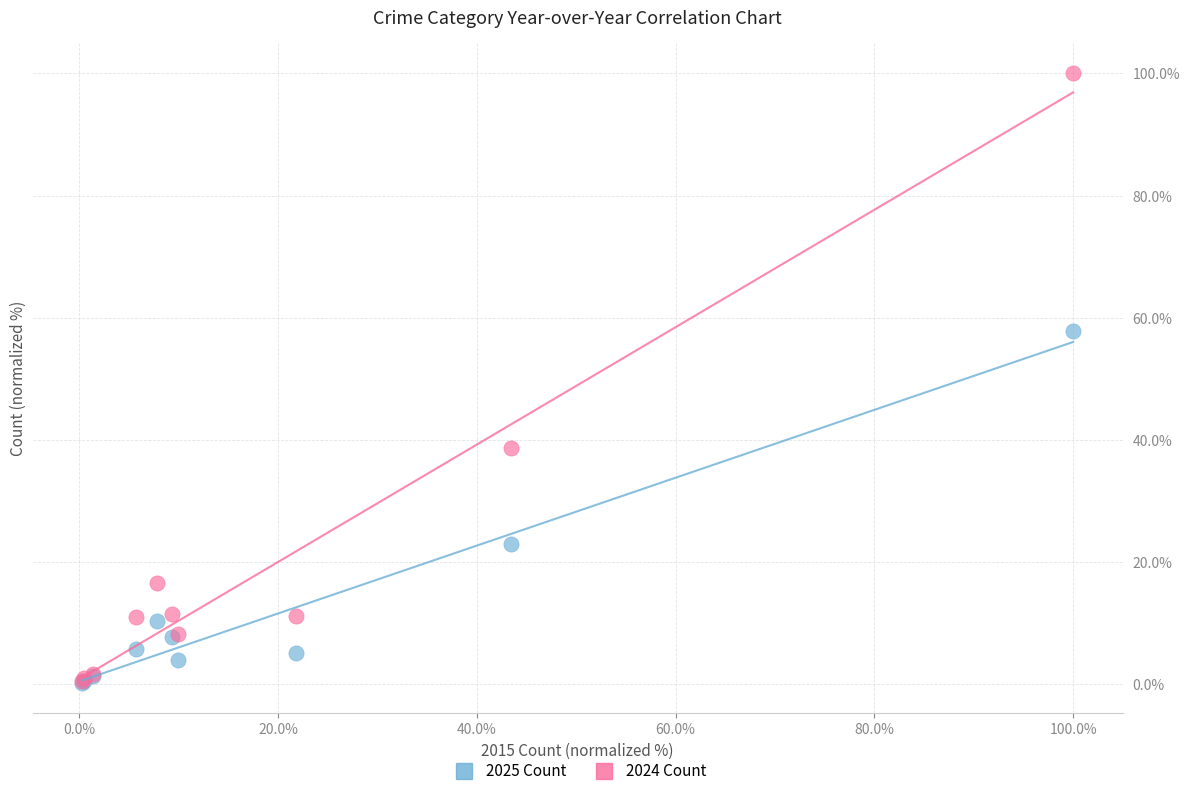

In the 2024 Count series, what Y value is closest to 50?

38.7